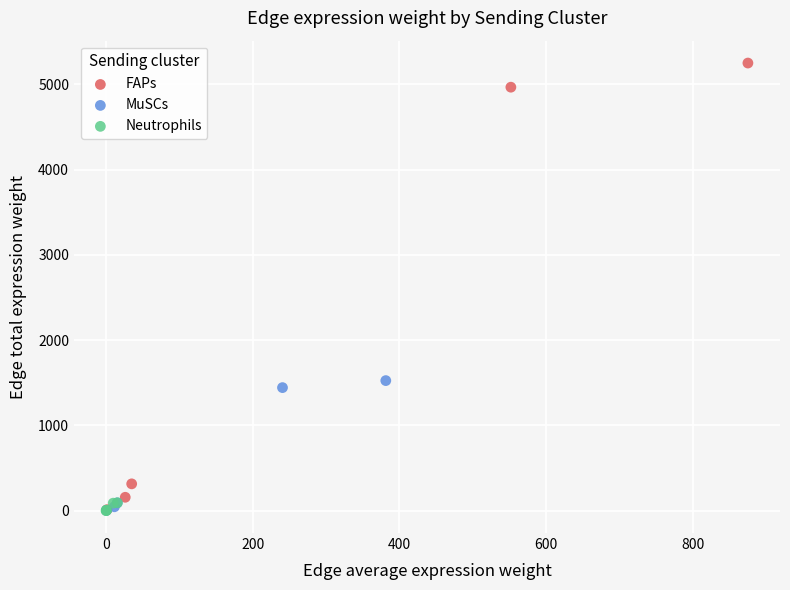

Which series contains the highest Y value?

FAPs